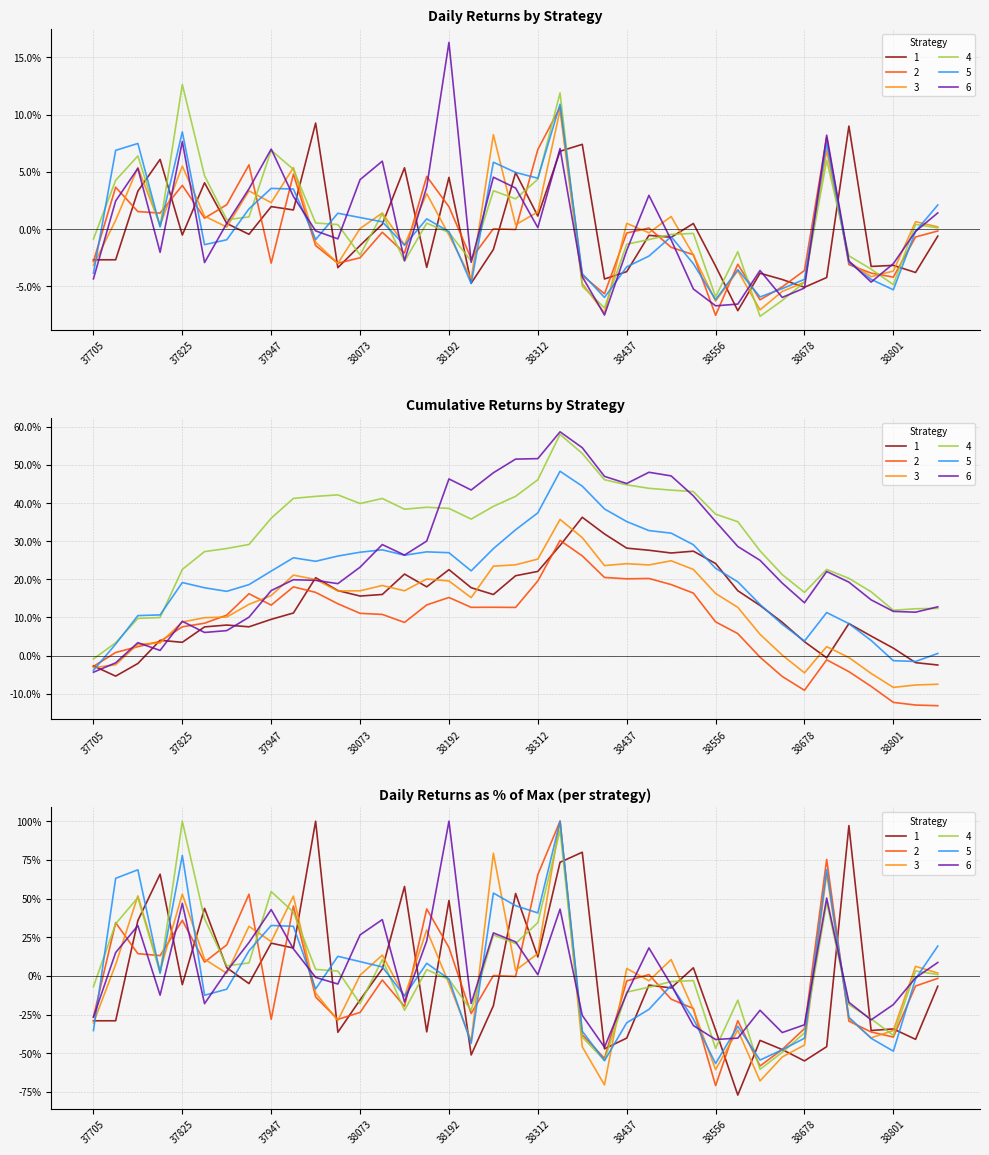

How many values in the 6 series exceed 0?

18